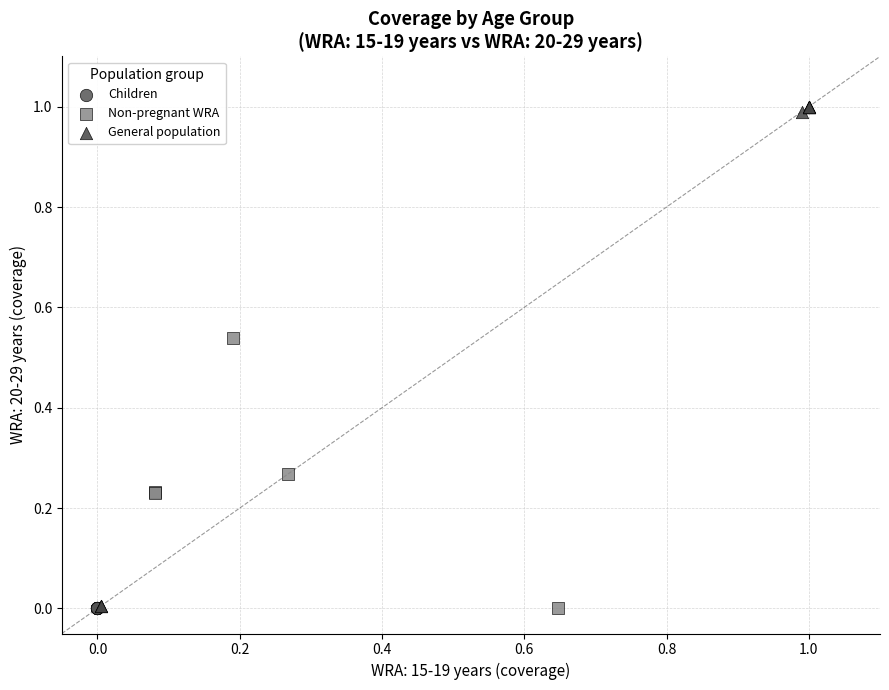

What are all the series names shown in the legend?

Children, Non-pregnant WRA, General population